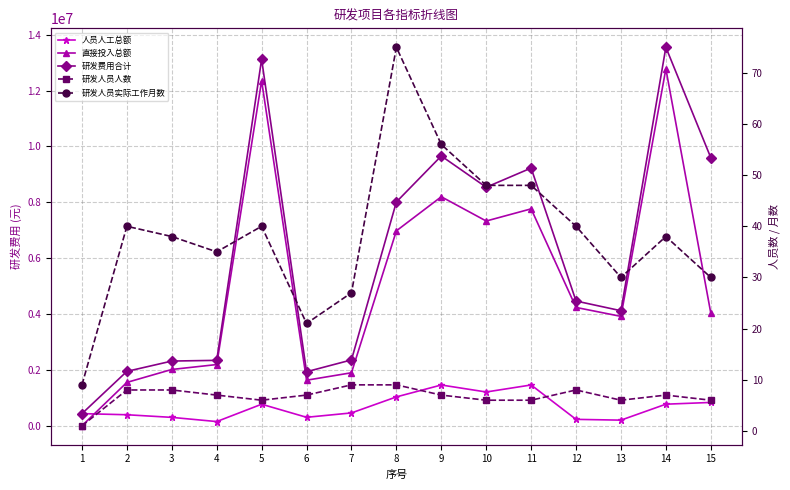

What are all the series names shown in the legend?

人员人工总额, 直接投入总额, 研发费用合计, 研发人员人数, 研发人员实际工作月数